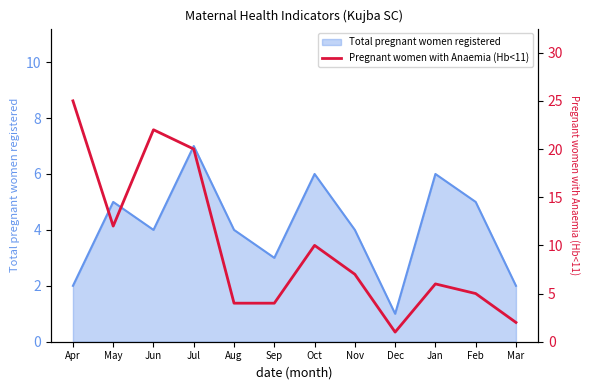

What is the maximum value for Total pregnant women registered?

7